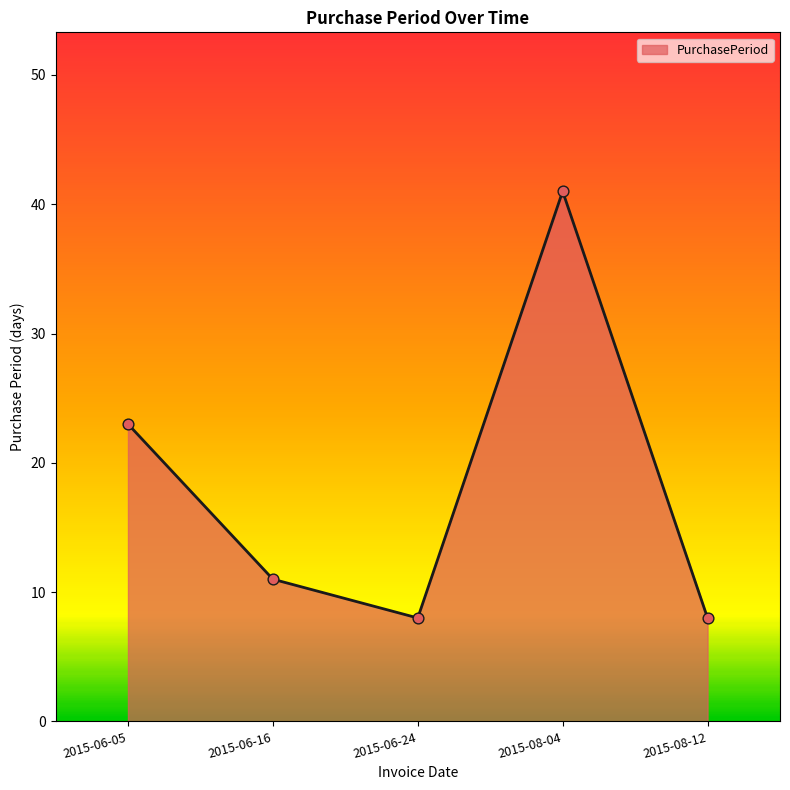

Approximately how many times larger is the value at 2015-06-16 compared to 2015-06-05?

0.5